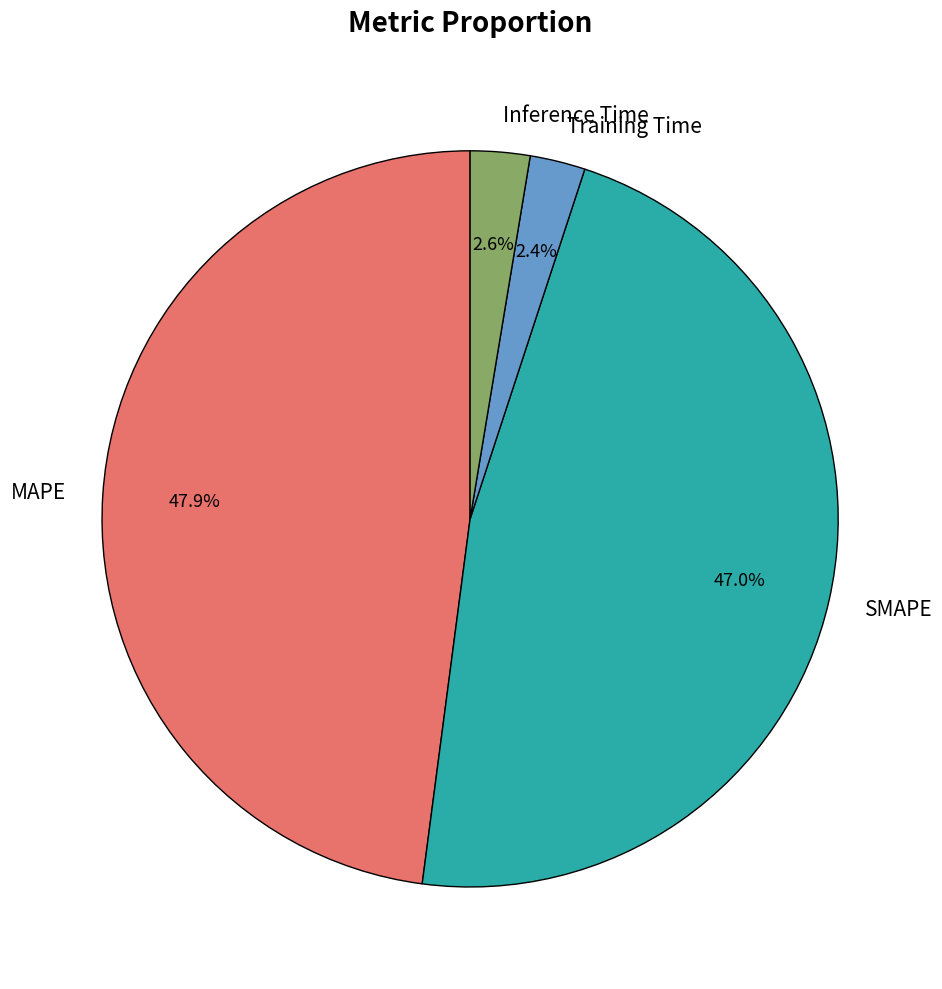

How many slices are in this pie chart?

4